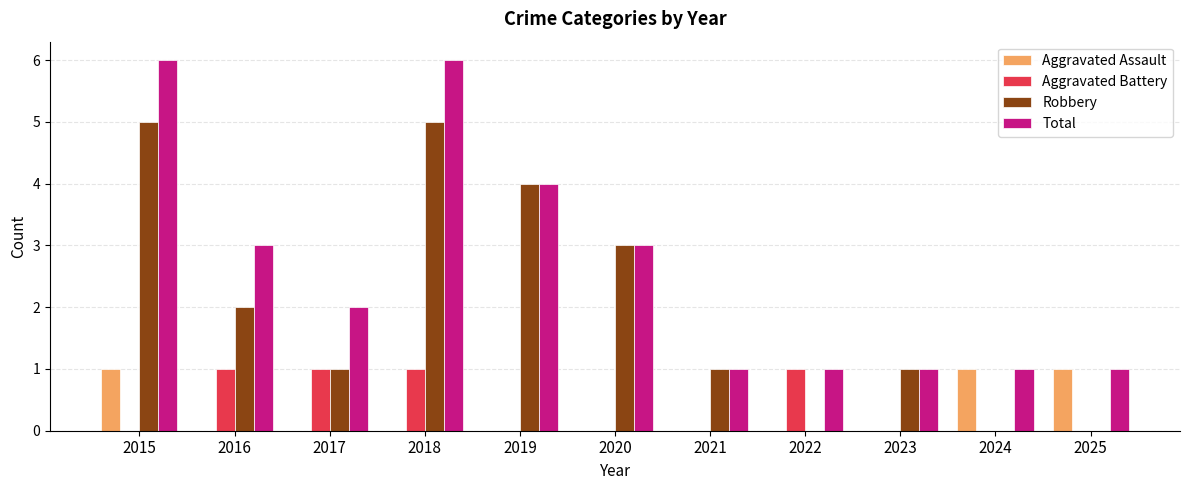

Which series changed the most between 2020 and 2022?

Robbery